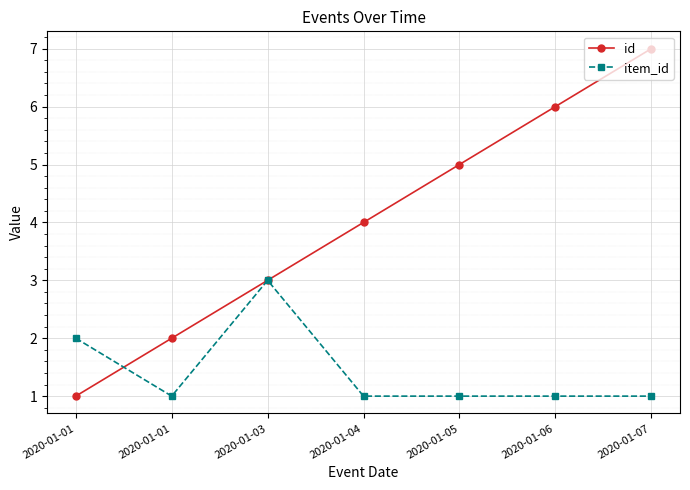

What is the sum of the id values at 2020-01-01 and 2020-01-03?

4